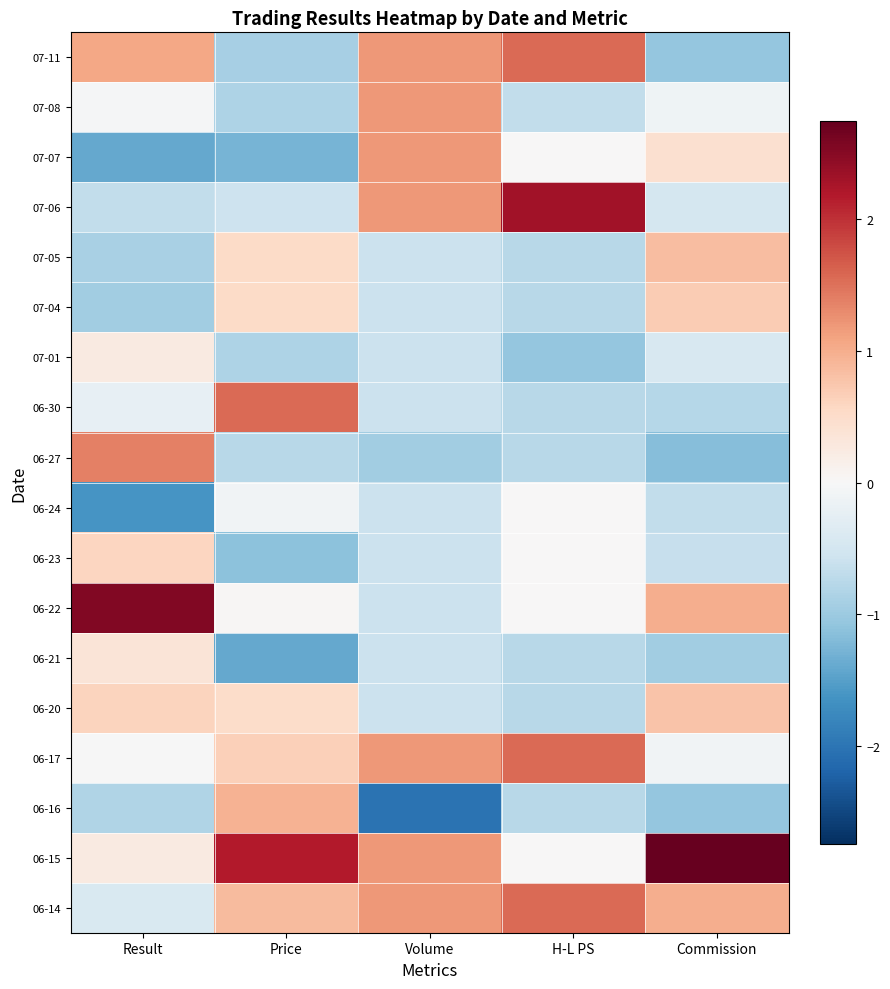

Reading right to left, extract all data points from this chart.

07-11: Commission=-1.1	H-L PS=1.5	Volume=1.2	Price=-0.9	Result=1.1
07-08: Commission=-0.1	H-L PS=-0.7	Volume=1.2	Price=-0.8	Result=-0.0
07-07: Commission=0.4	H-L PS=0.0	Volume=1.2	Price=-1.3	Result=-1.4
07-06: Commission=-0.5	H-L PS=2.3	Volume=1.2	Price=-0.6	Result=-0.7
07-05: Commission=0.8	H-L PS=-0.8	Volume=-0.6	Price=0.5	Result=-0.9
07-04: Commission=0.7	H-L PS=-0.8	Volume=-0.6	Price=0.5	Result=-0.9
07-01: Commission=-0.4	H-L PS=-1.1	Volume=-0.6	Price=-0.8	Result=0.3
06-30: Commission=-0.8	H-L PS=-0.8	Volume=-0.6	Price=1.6	Result=-0.2
06-27: Commission=-1.2	H-L PS=-0.8	Volume=-0.9	Price=-0.8	Result=1.4
06-24: Commission=-0.7	H-L PS=0.0	Volume=-0.6	Price=-0.1	Result=-1.6
06-23: Commission=-0.6	H-L PS=0.0	Volume=-0.6	Price=-1.1	Result=0.6
06-22: Commission=1.0	H-L PS=0.0	Volume=-0.6	Price=0.0	Result=2.5
06-21: Commission=-1.0	H-L PS=-0.8	Volume=-0.6	Price=-1.4	Result=0.3
06-20: Commission=0.8	H-L PS=-0.8	Volume=-0.6	Price=0.5	Result=0.6
06-17: Commission=-0.1	H-L PS=1.5	Volume=1.2	Price=0.7	Result=-0.0
06-16: Commission=-1.1	H-L PS=-0.8	Volume=-2.0	Price=0.9	Result=-0.8
06-15: Commission=2.7	H-L PS=0.0	Volume=1.2	Price=2.2	Result=0.2
06-14: Commission=1.0	H-L PS=1.5	Volume=1.2	Price=0.9	Result=-0.4